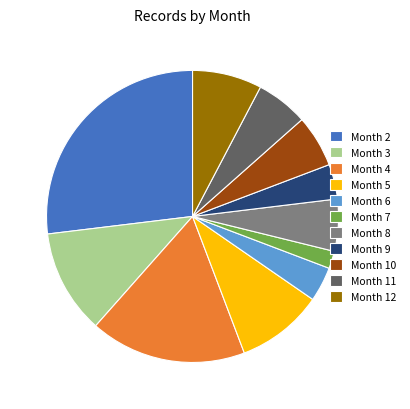

Which category has the biggest portion of the pie?

Month 2